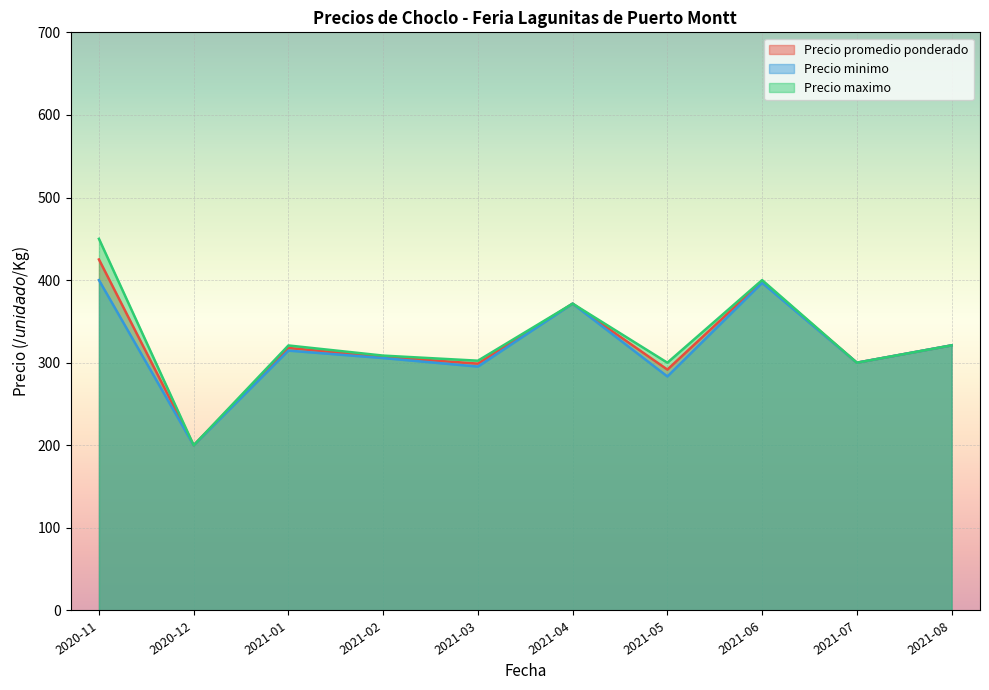

True or false: Precio promedio ponderado and Precio maximo cross at least once.

False